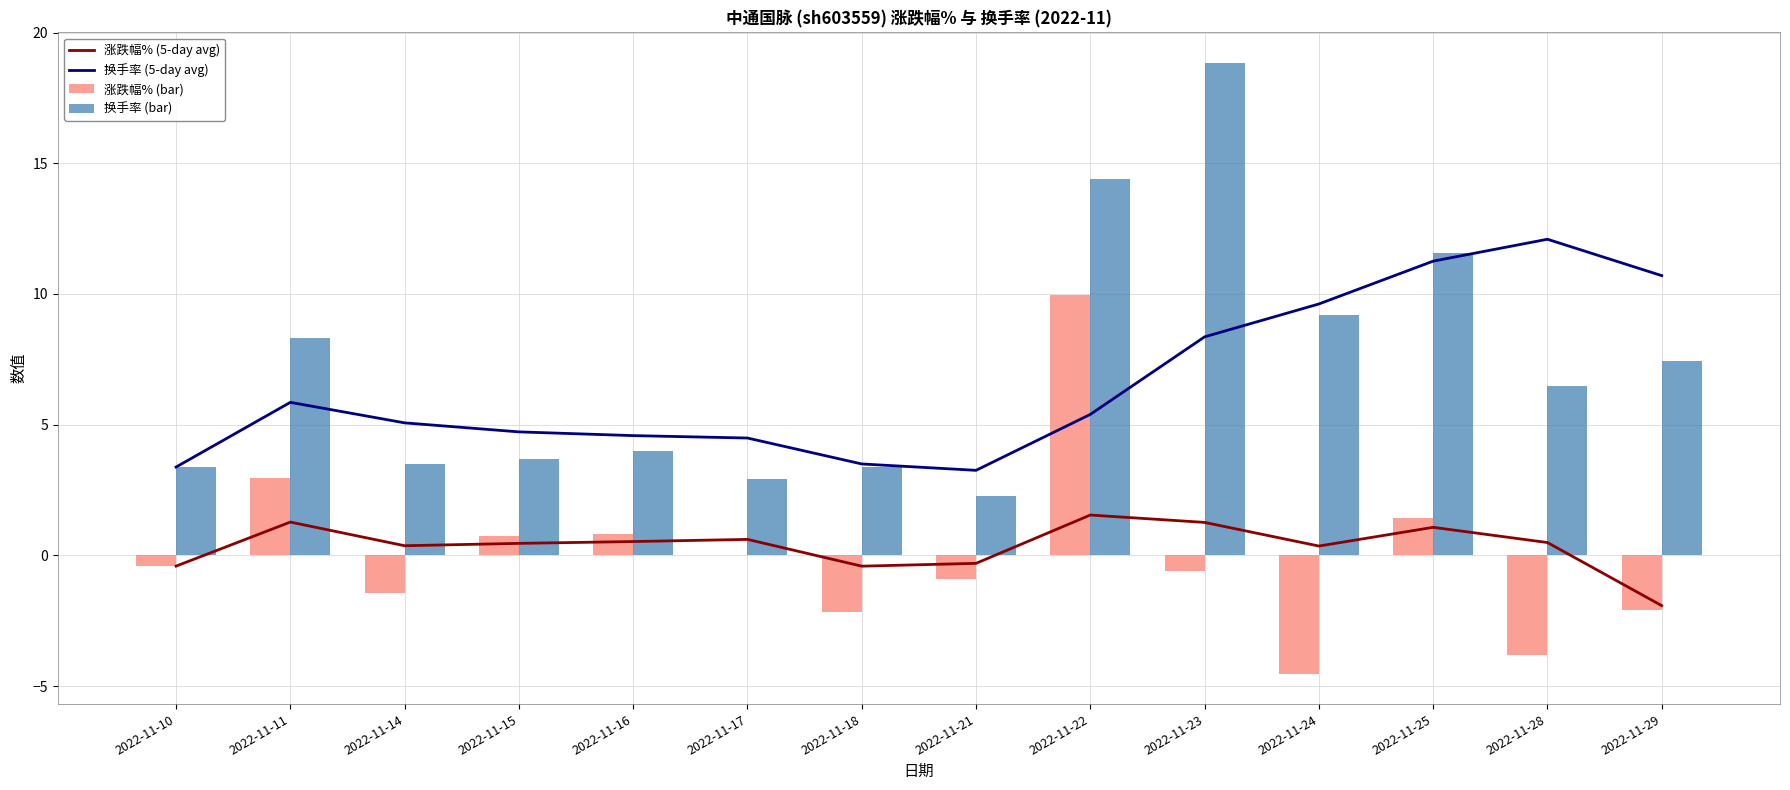

Between 2022-11-21 and 2022-11-24, which series saw the biggest shift?

换手率 (bar)